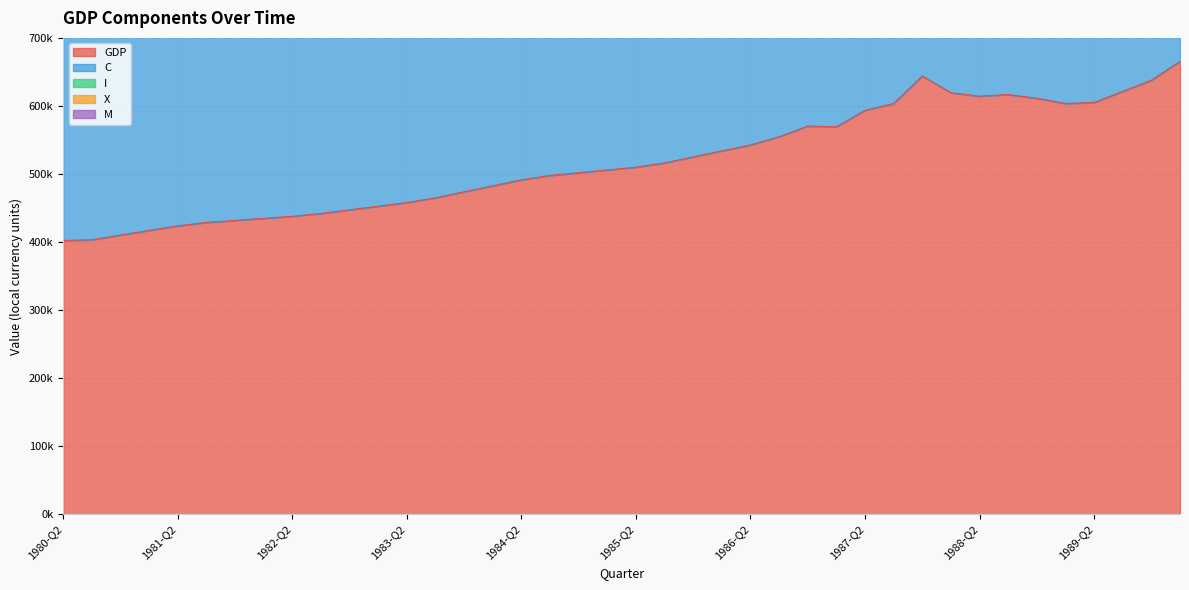

What is the difference between the second highest and minimum values in the C series?

120002.8